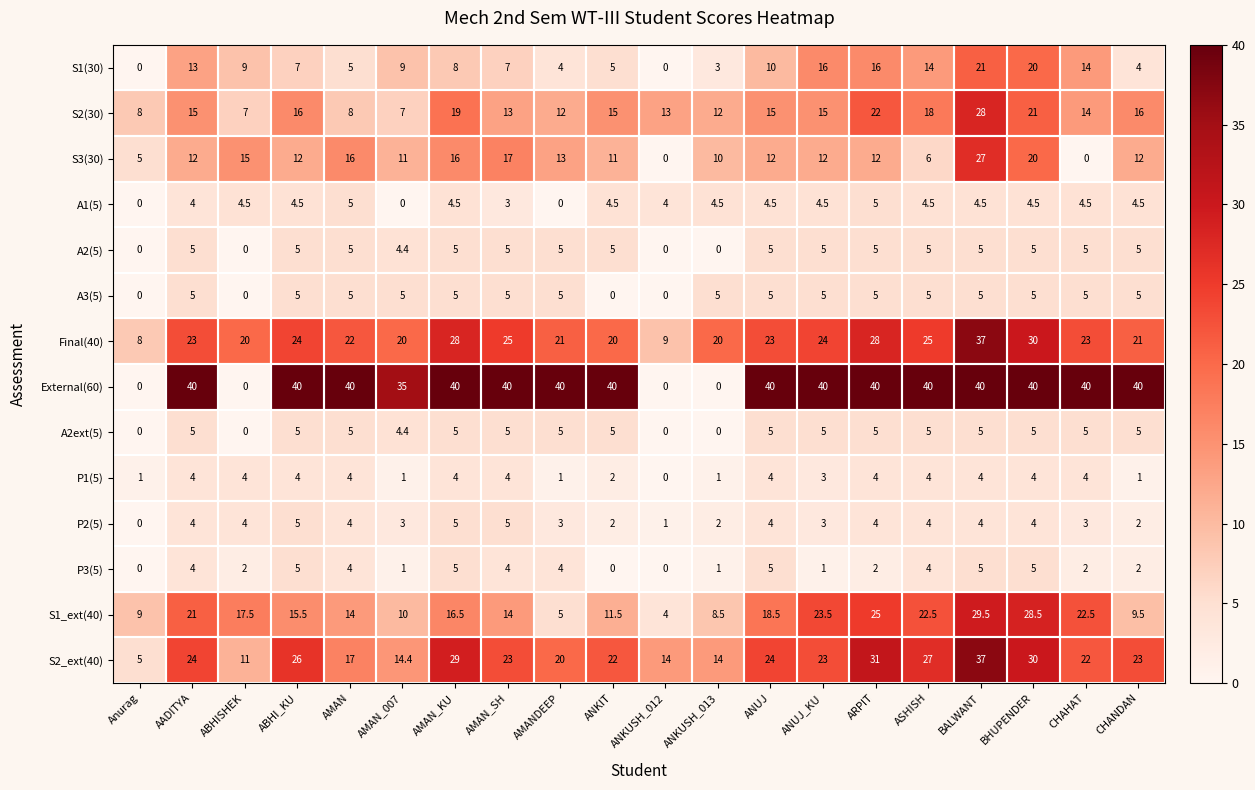

How many series are shown in this chart?

14